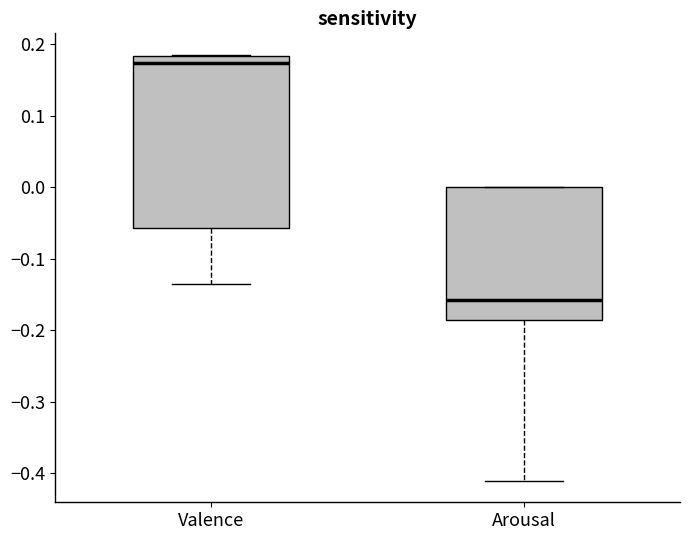

Reading left to right, read every box against the y-axis: the position of its median line, the range the box covers, and the ends of its whiskers. The values are not printed on the chart, so give them approximately, as read against the axis.

Valence: median 0.17, box -0.06 to 0.18, whiskers -0.14 to 0.19
Arousal: median -0.16, box -0.19 to 0.00, whiskers -0.41 to 0.00